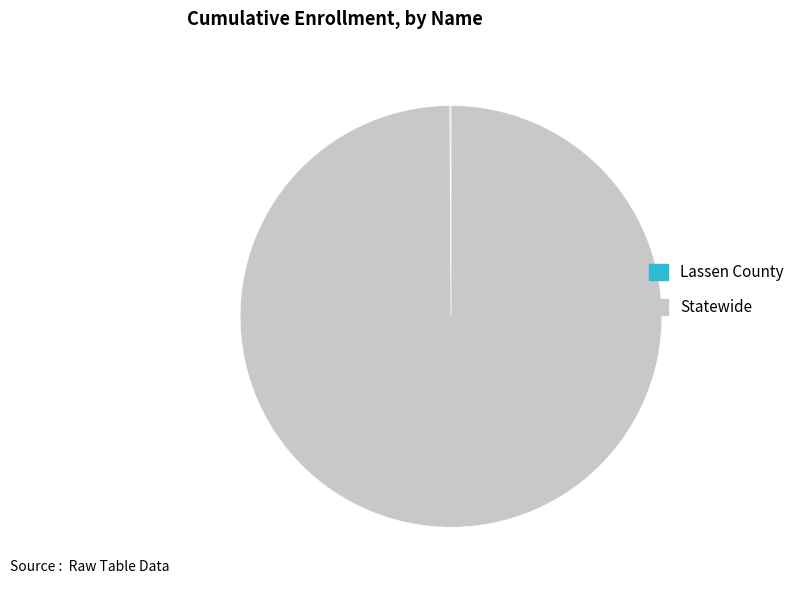

Which category has the biggest portion of the pie?

Statewide